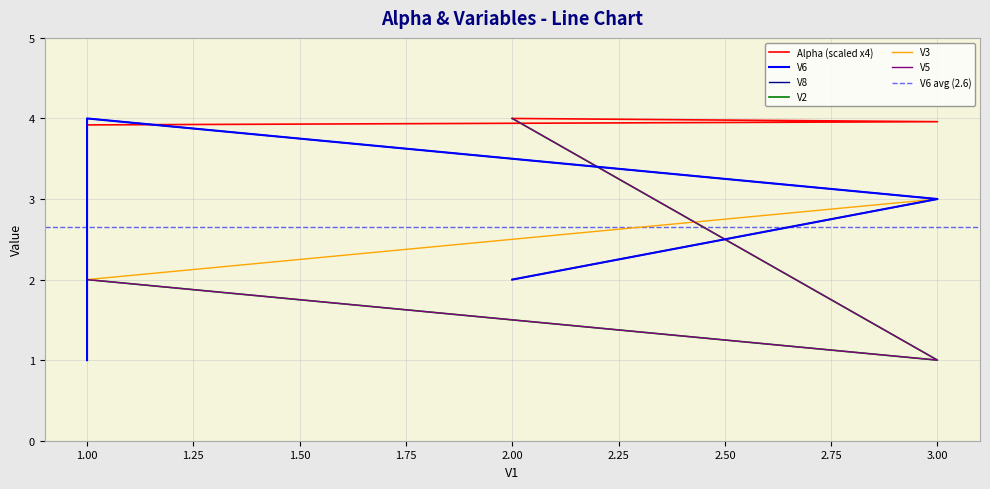

What are all the series names shown in the legend?

Alpha, V6, V8, V2, V3, V5